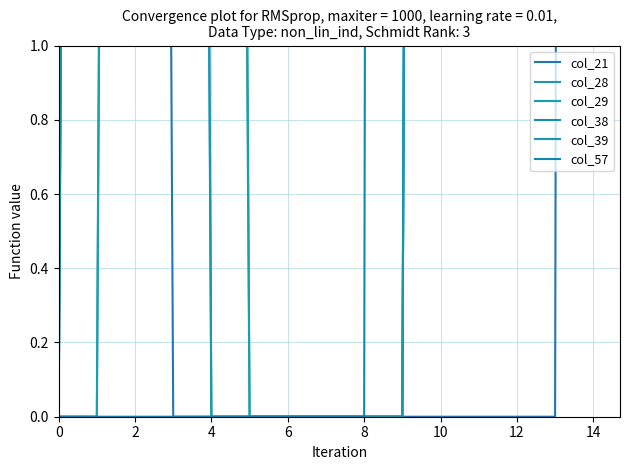

After their last crossing, which series has the higher values: col_28 or col_57?

col_28